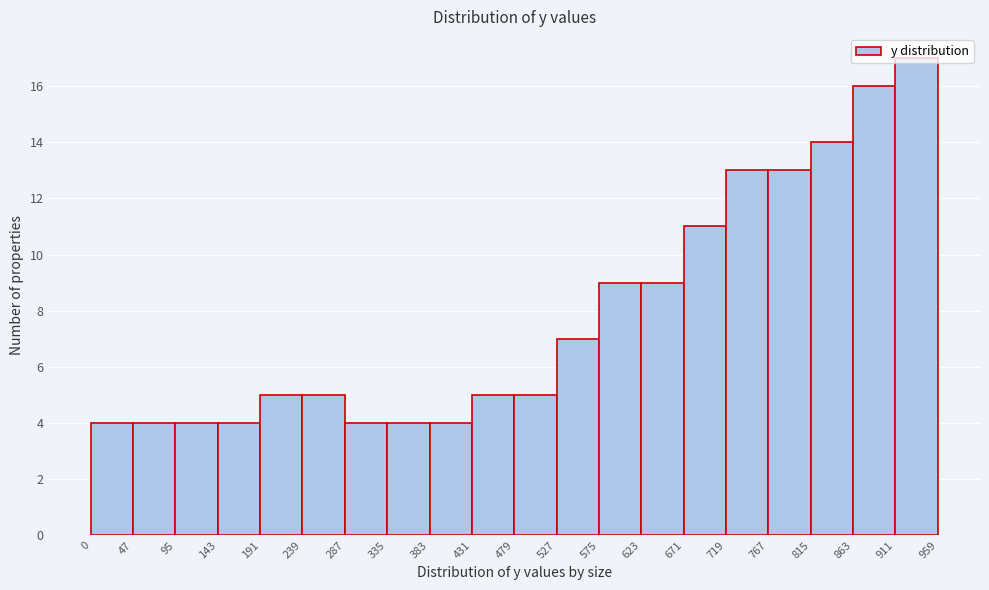

How tall is the bar that spans 191 to 239 on the x-axis? The values are not printed on the chart, so give them approximately, as read against the axis.

5